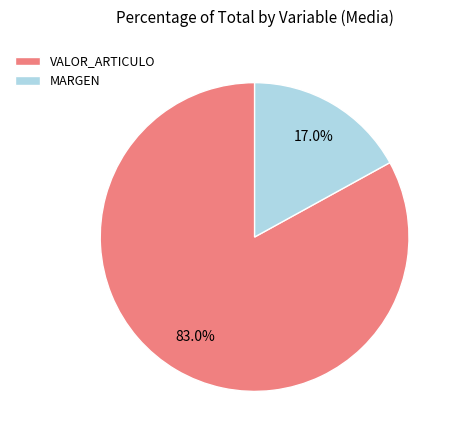

What is the total percentage of VALOR_ARTICULO and MARGEN?

100.0%